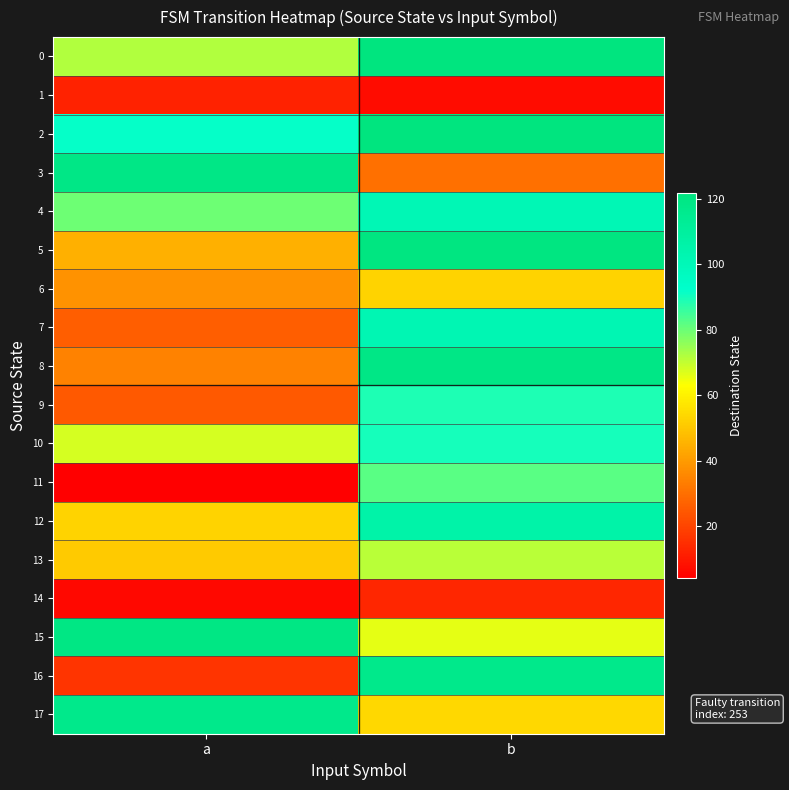

What is the greatest value displayed?

122